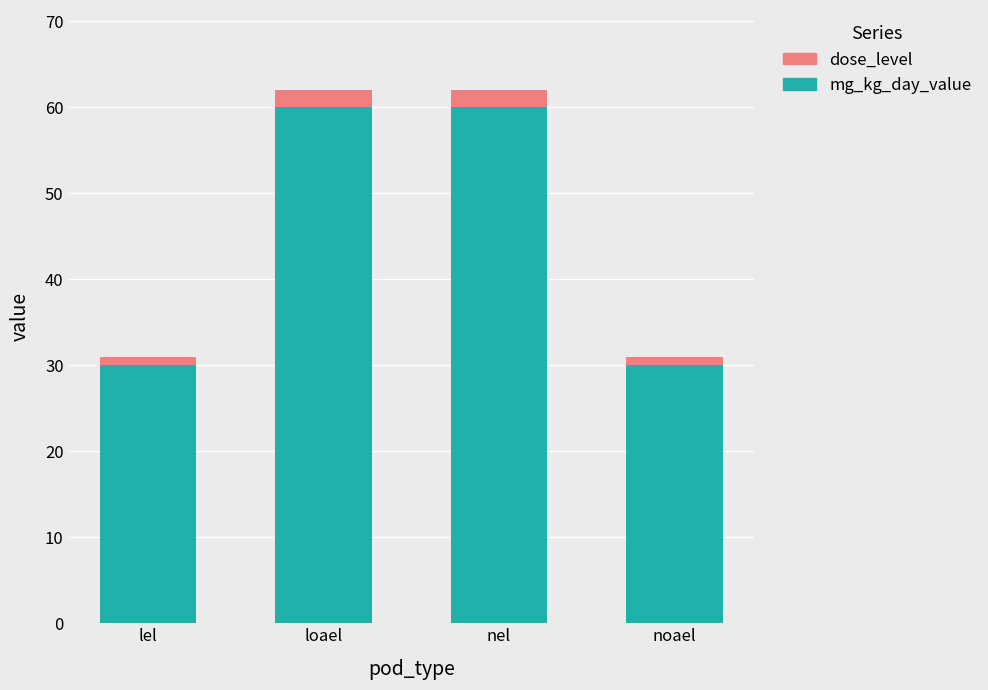

Is it true that mg_kg_day_value equals 14 at noael?

False